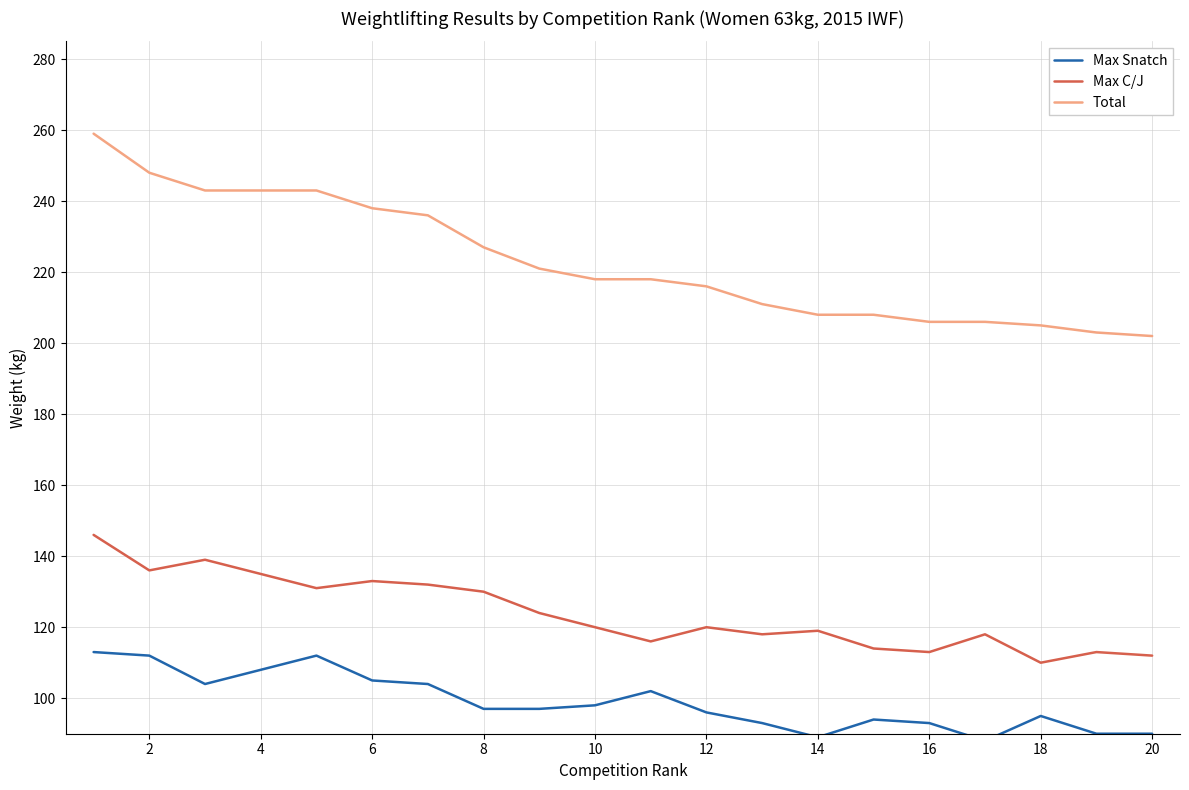

Rank the series by their average value, from highest to lowest.

Total, Max C/J, Max Snatch